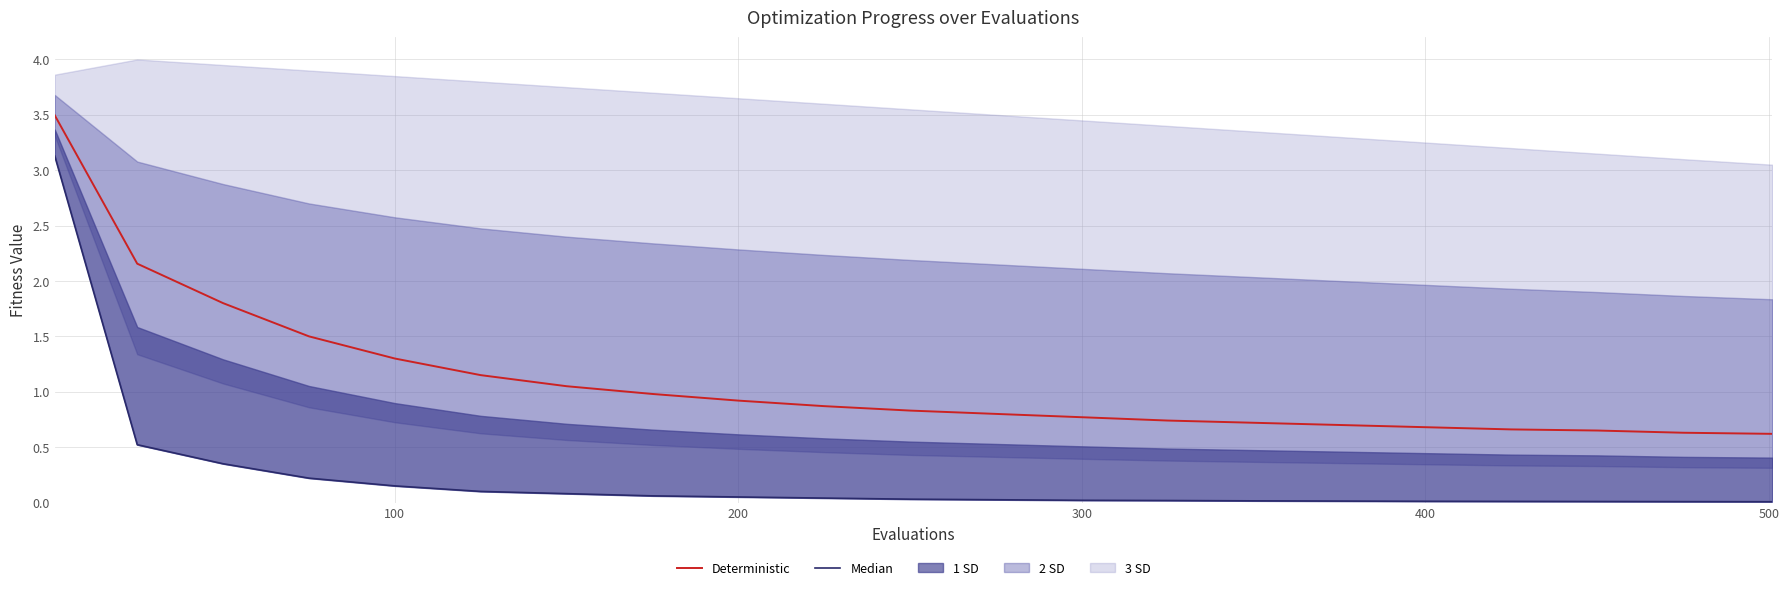

The Deterministic series shows 1.4 at 200. True or false?

False